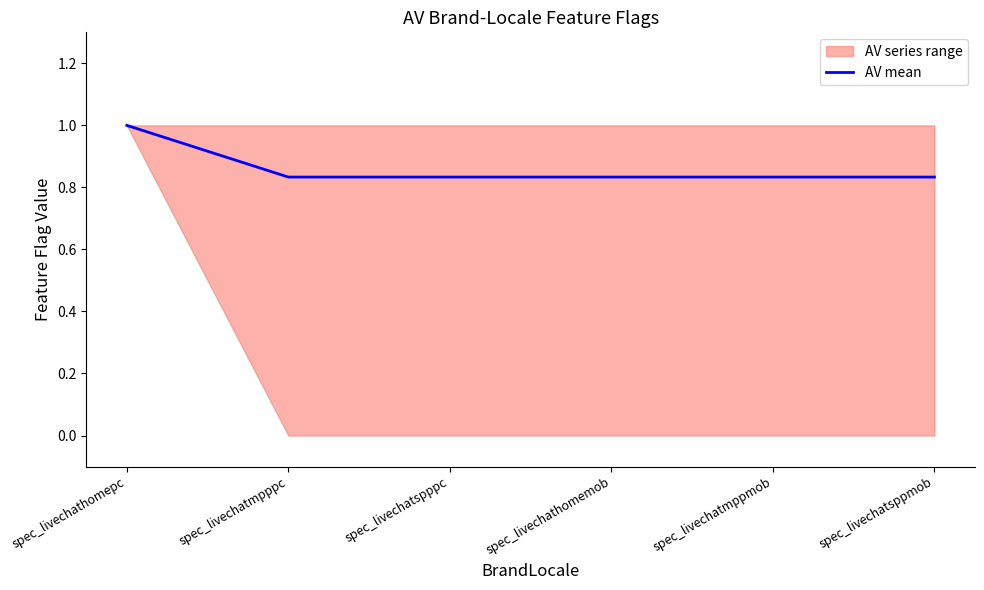

What is the value of the 3rd point from the left?

0.8